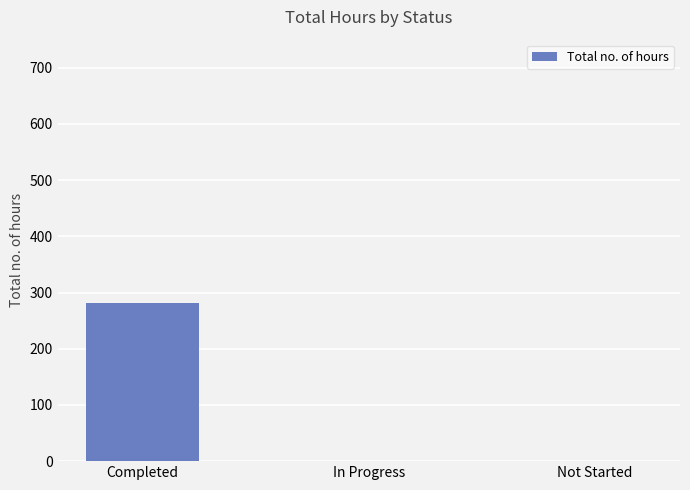

What is the sum of the values at Completed and In Progress?

282